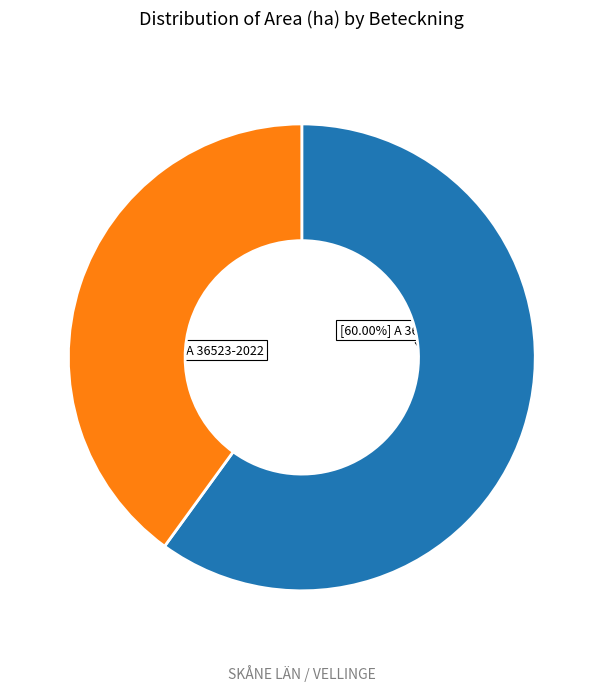

Does any single category account for the majority?

Yes